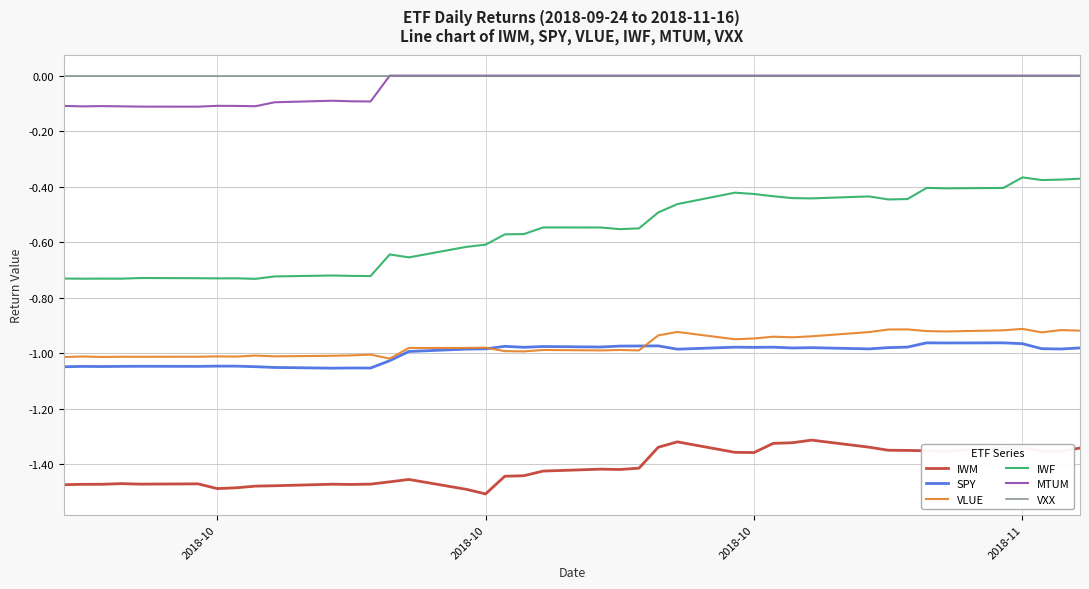

How many series are shown in this chart?

6